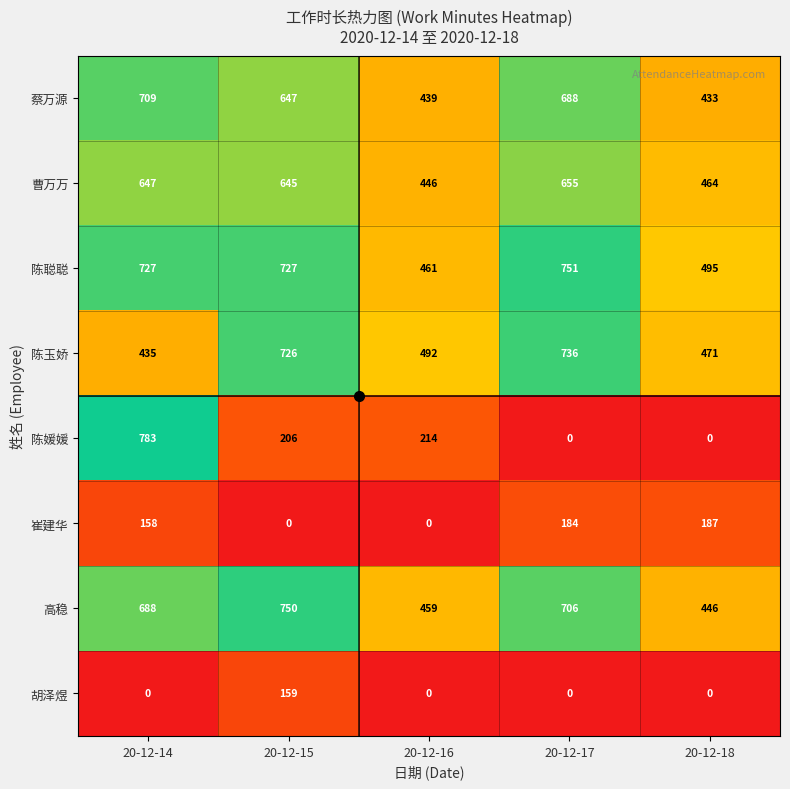

What value does the 蔡万源 series have at 20-12-15?

647